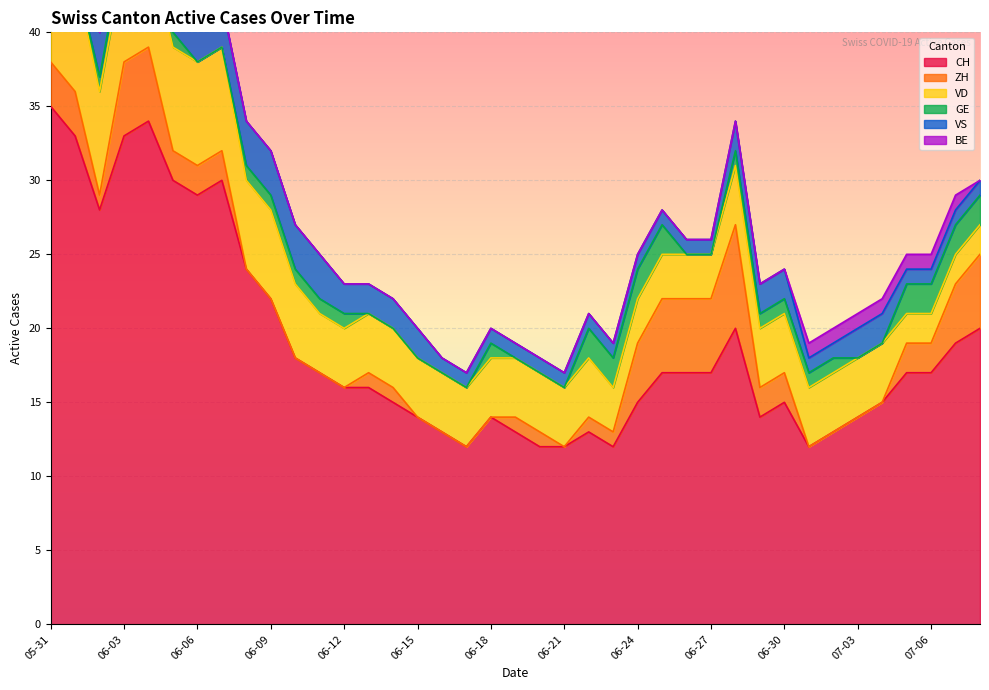

The VS series shows 1 at 2020-07-07. True or false?

True